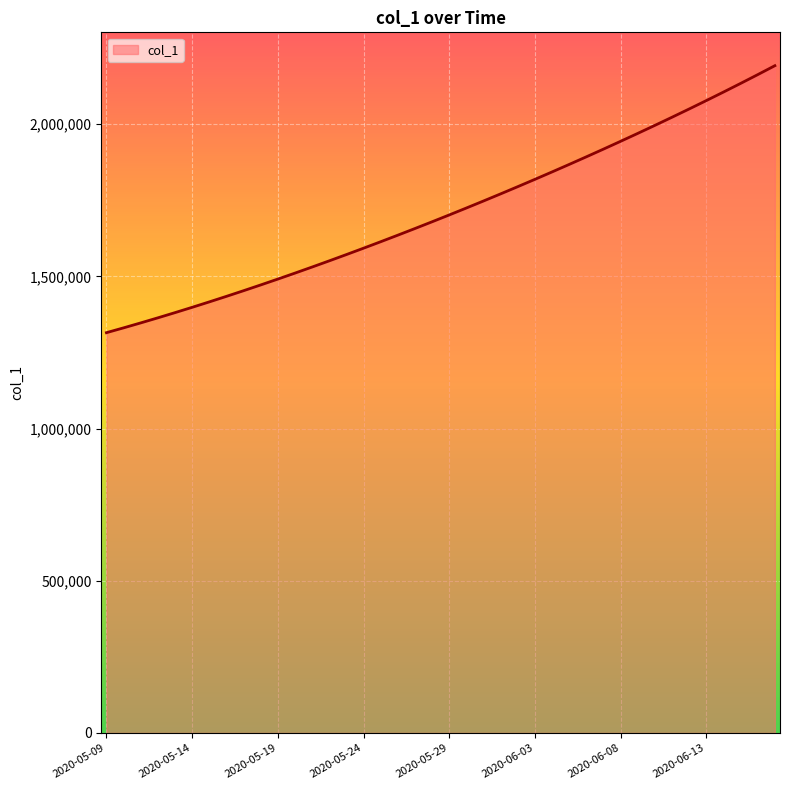

What is the greatest value displayed?

2192182.0